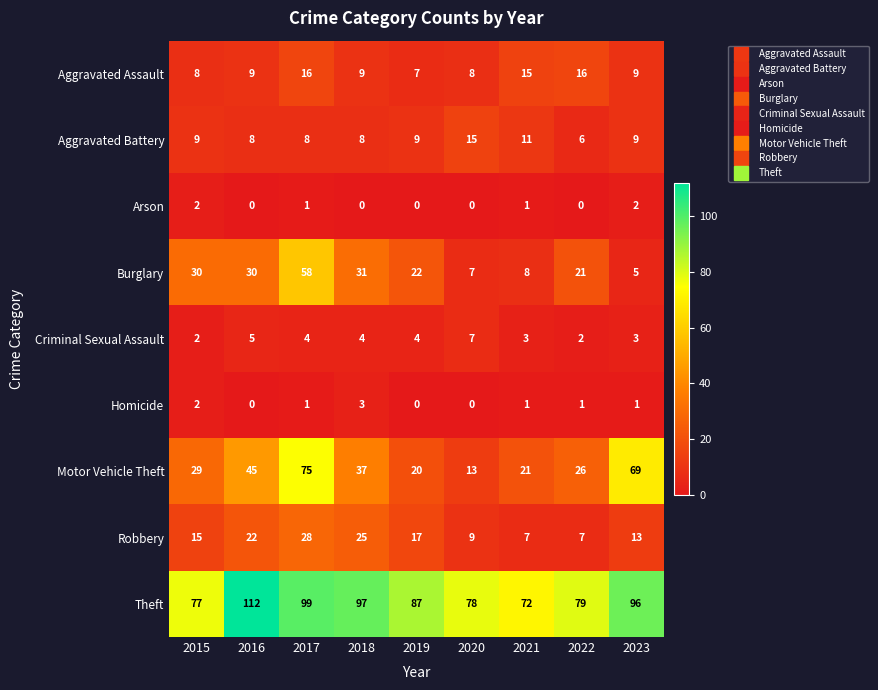

What is the lowest value of the Aggravated Battery series?

6